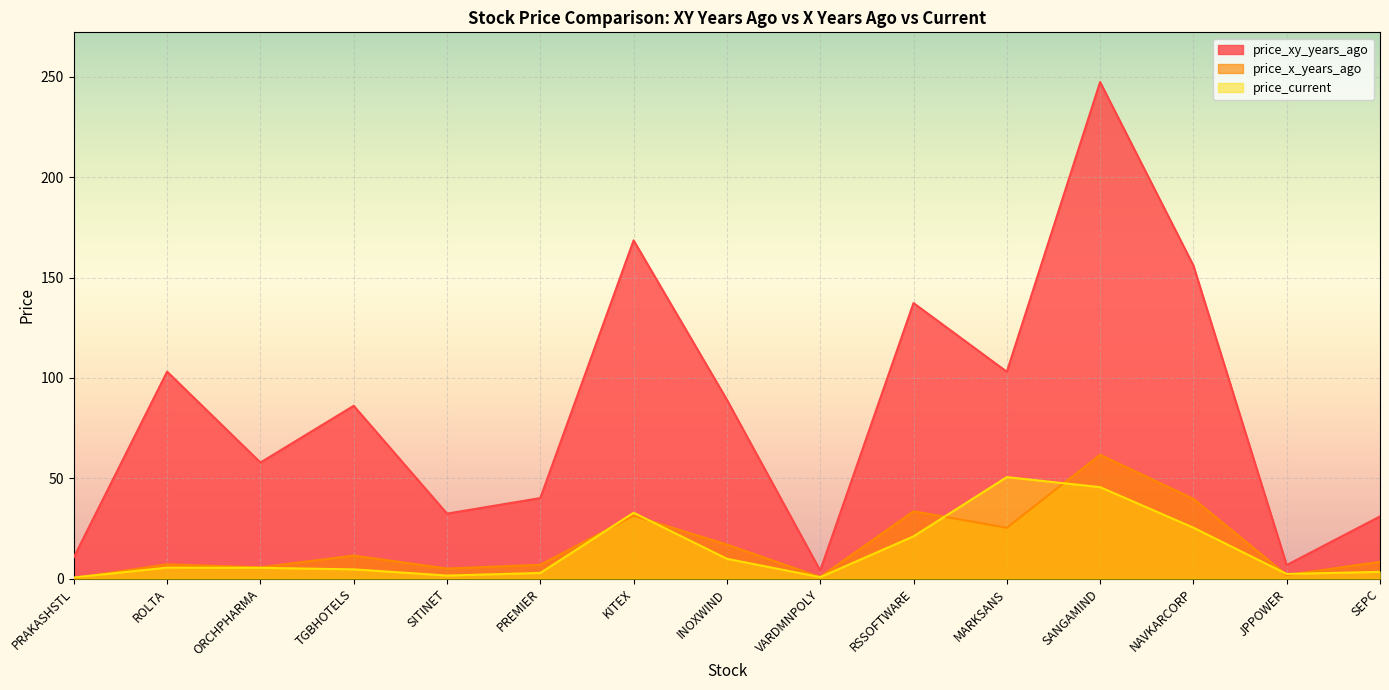

Where do price_current and price_x_years_ago first cross each other?

PRAKASHSTL and ROLTA